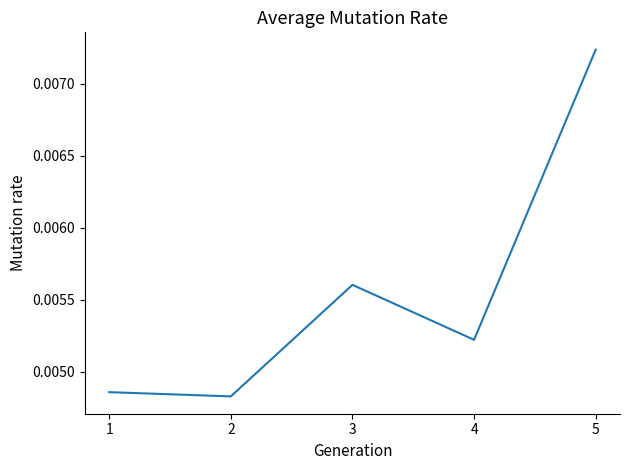

Rank the categories by value from lowest to highest.

2, 1, 4, 3, 5